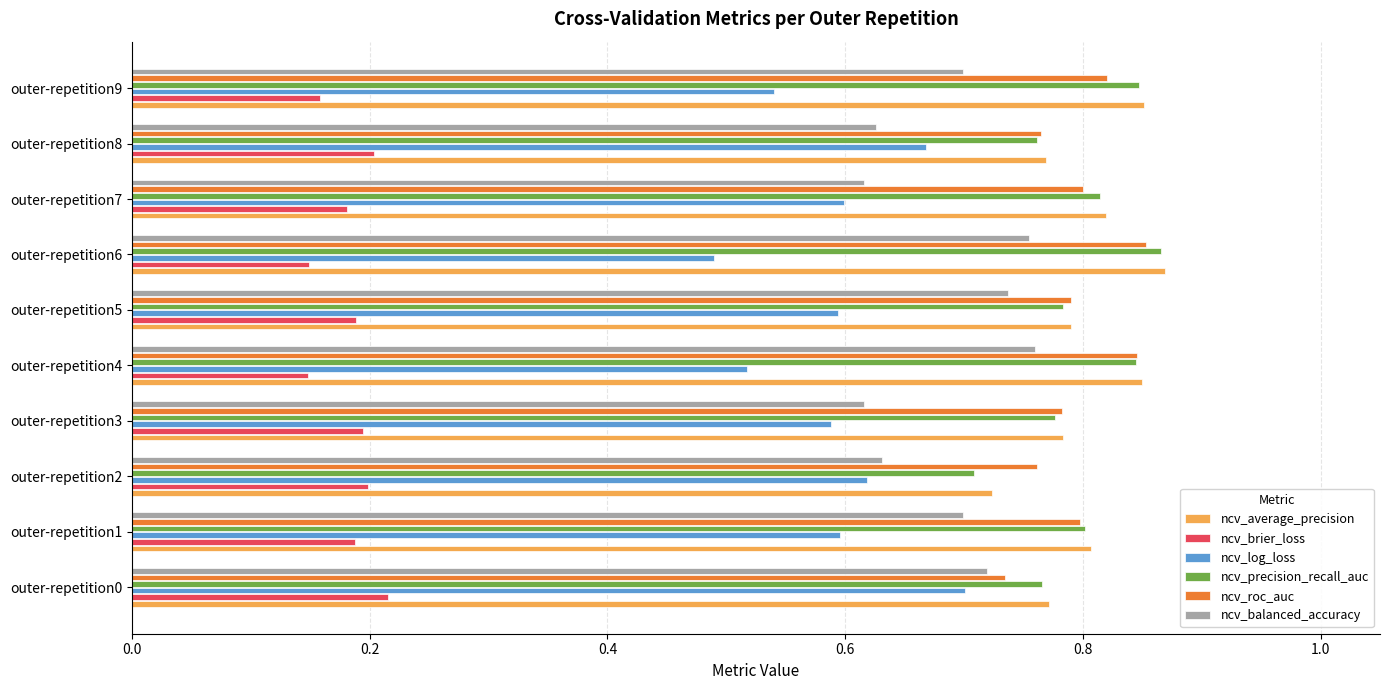

What is the sum of all ncv_log_loss values?

5.9